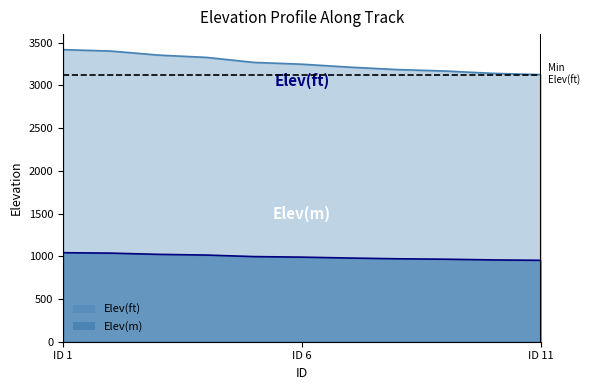

How many distinct data groups are displayed?

2